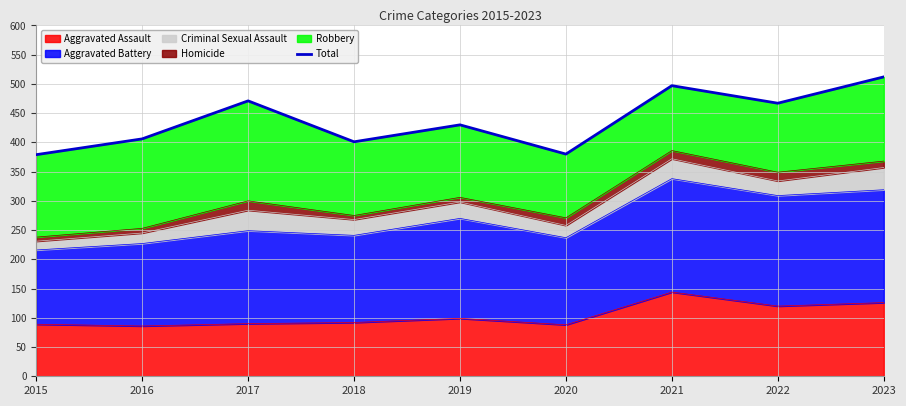

At which category does the data reach its first local valley?

2018